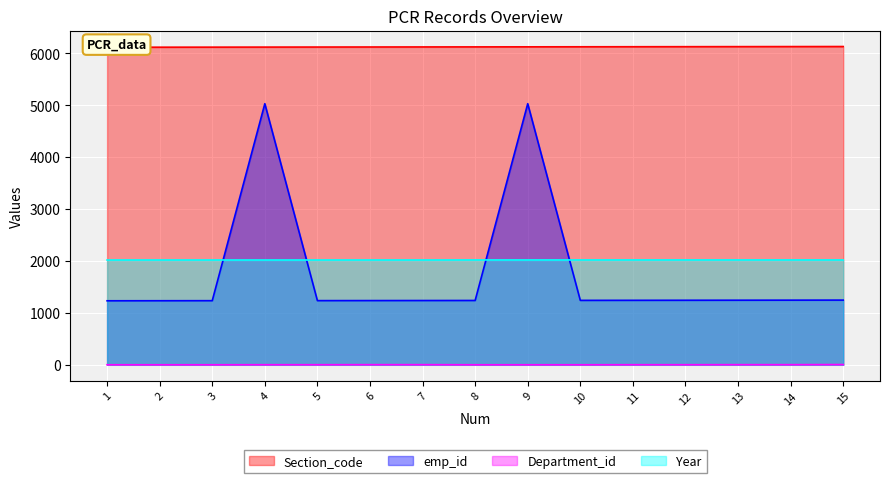

True or false: Section_code and emp_id intersect in this chart.

False